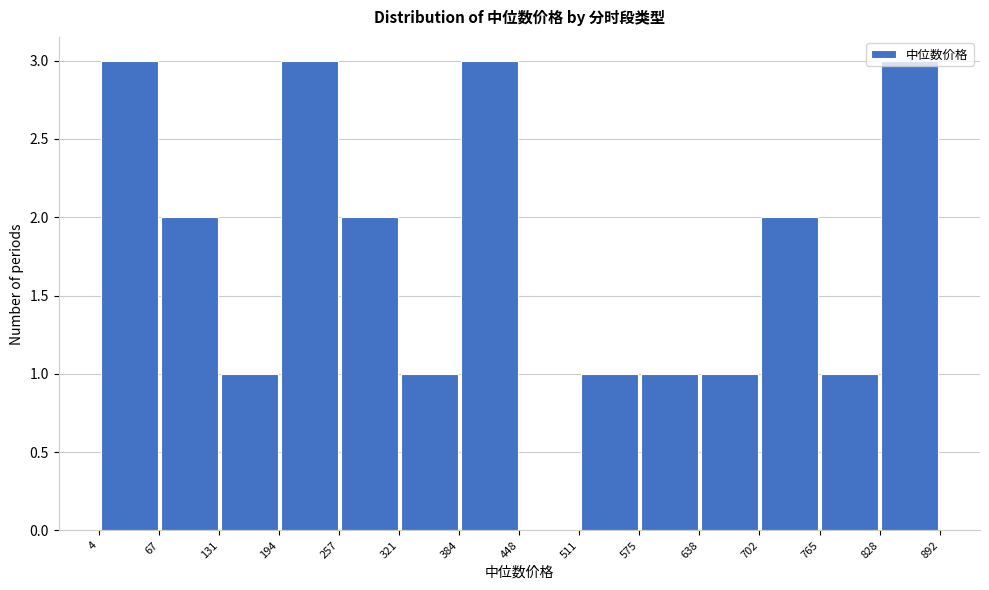

How tall is the bar that spans 67 to 131 on the x-axis? The values are not printed on the chart, so give them approximately, as read against the axis.

2